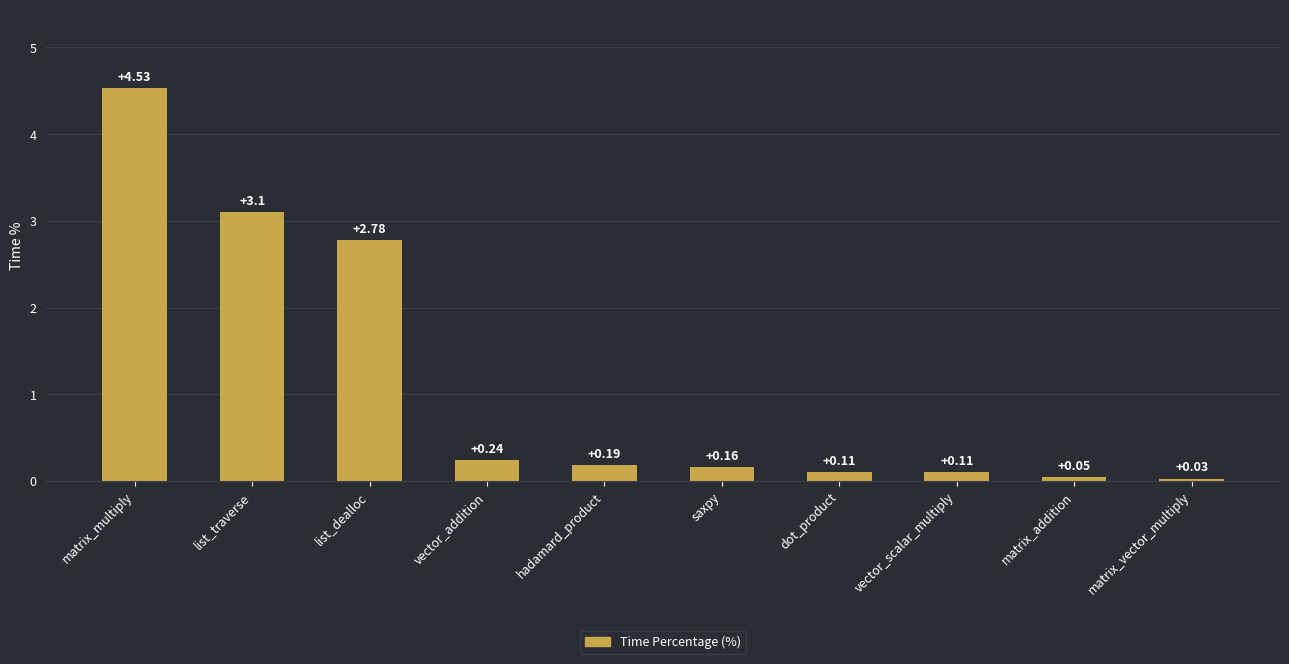

Which category has the lowest value across all series?

matrix_vector_multiply